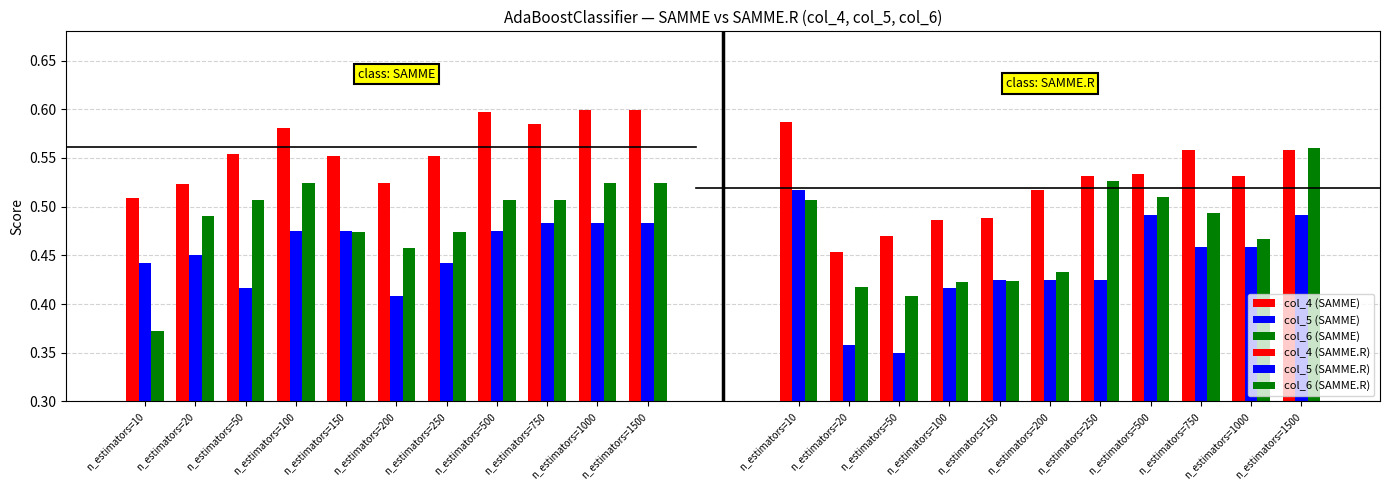

What is the average value of the col_5 (SAMME.R) series?

0.4